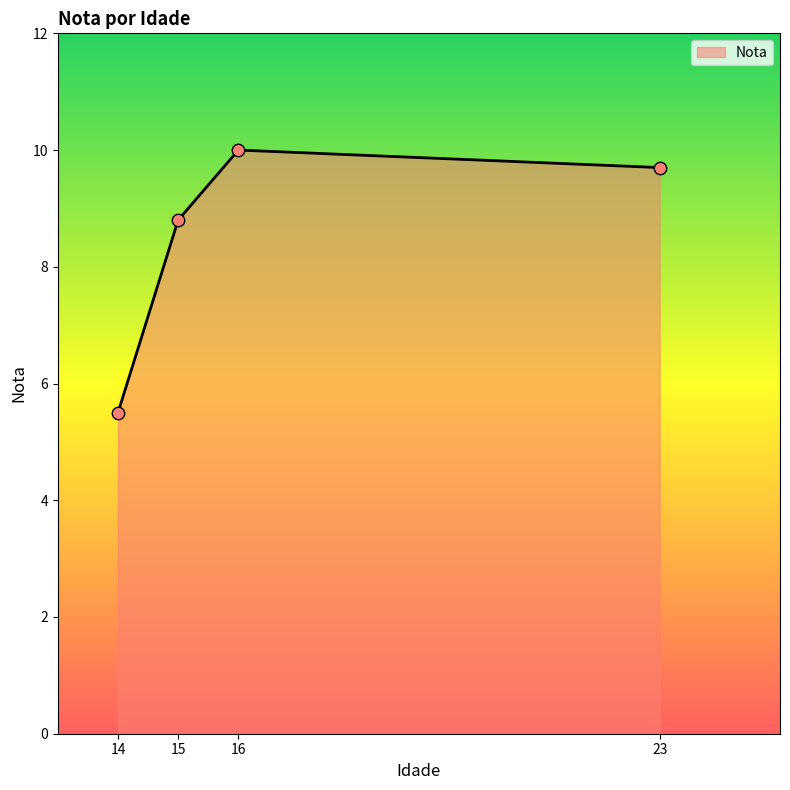

Approximately how many times larger is the value at 14 compared to 23?

0.6